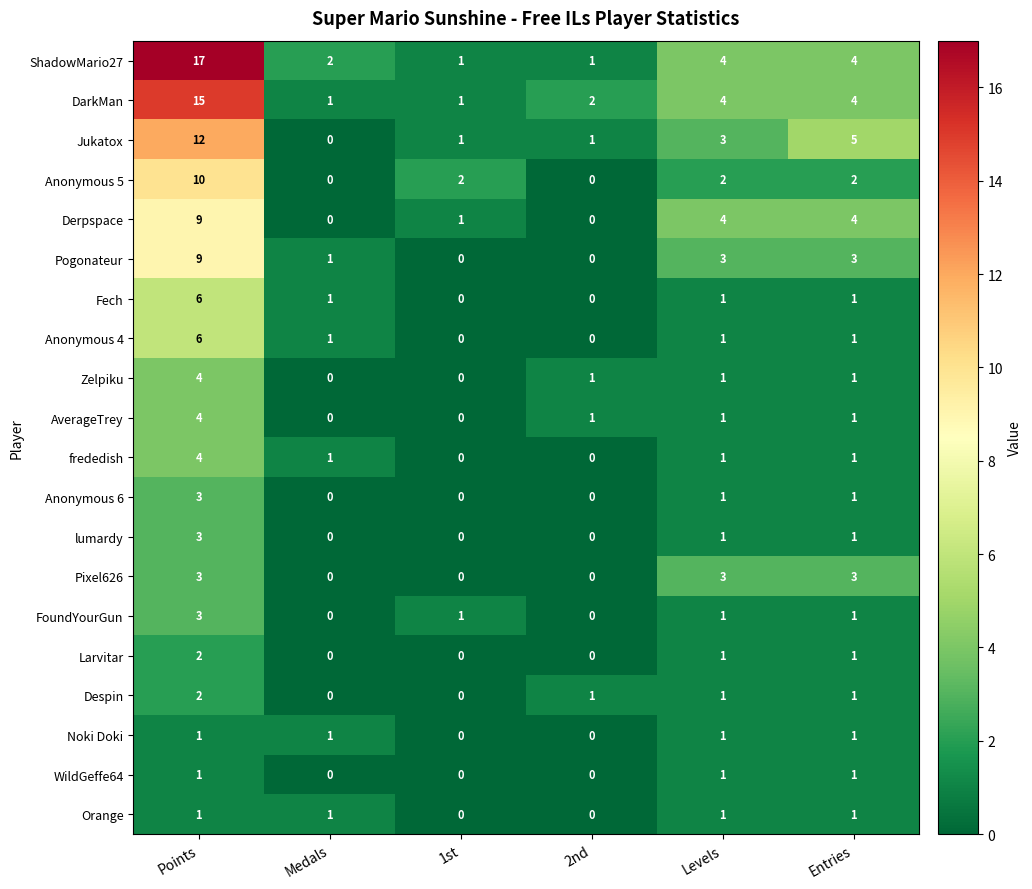

At which label does Zelpiku reach its peak?

Points